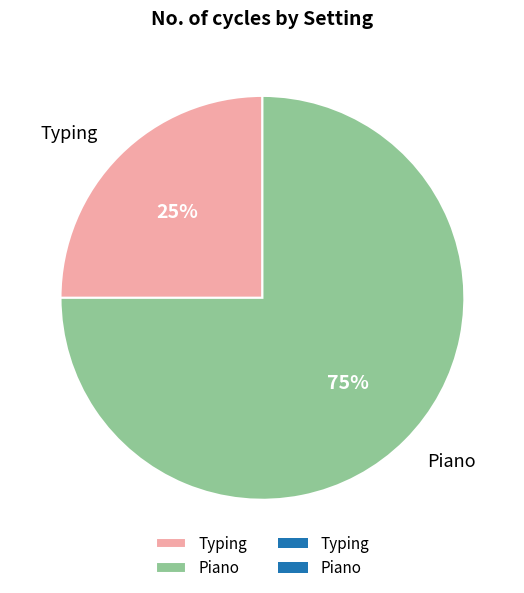

Which category accounts for the majority?

Piano